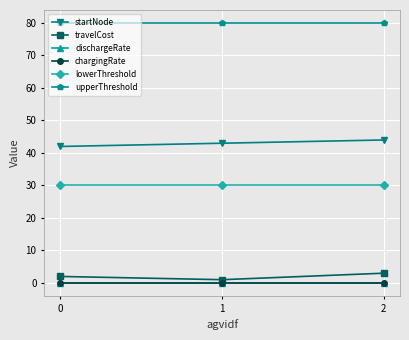

At how many categories does at least one series exceed 53?

3